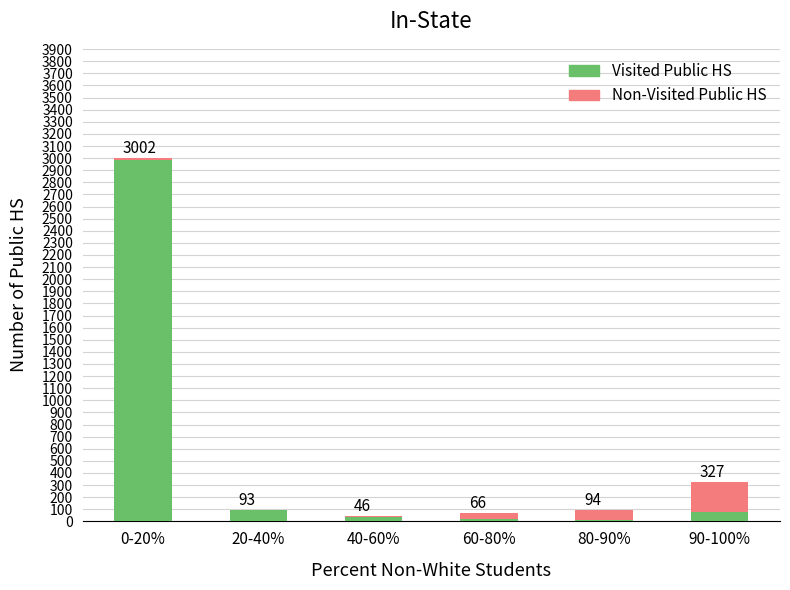

Are the bars grouped side by side (vs. stacked)?

No